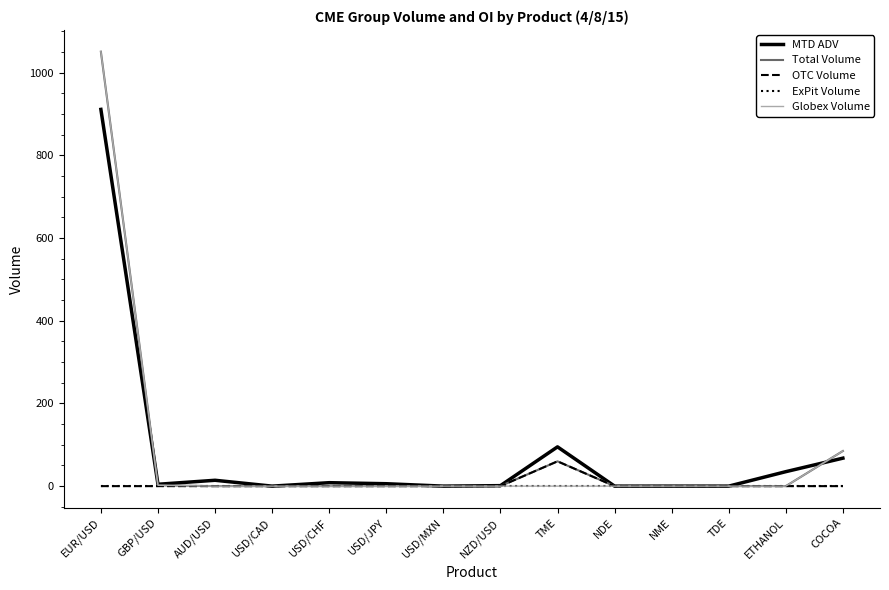

At which category is the sum across all series the highest?

EUR/USD